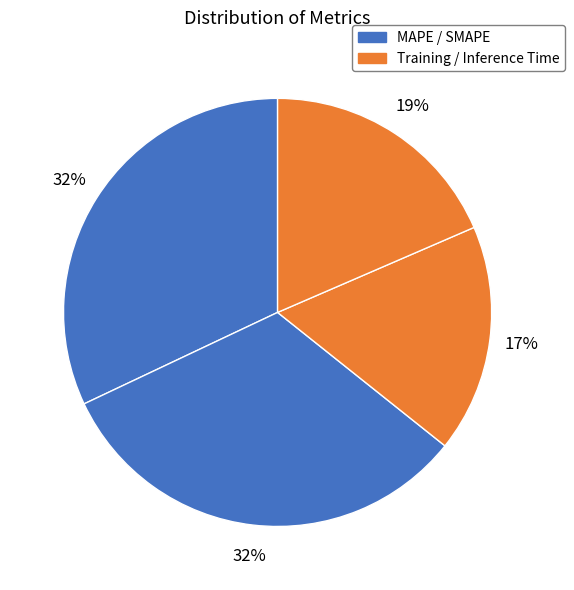

Is there any slice that represents more than half of the pie?

No